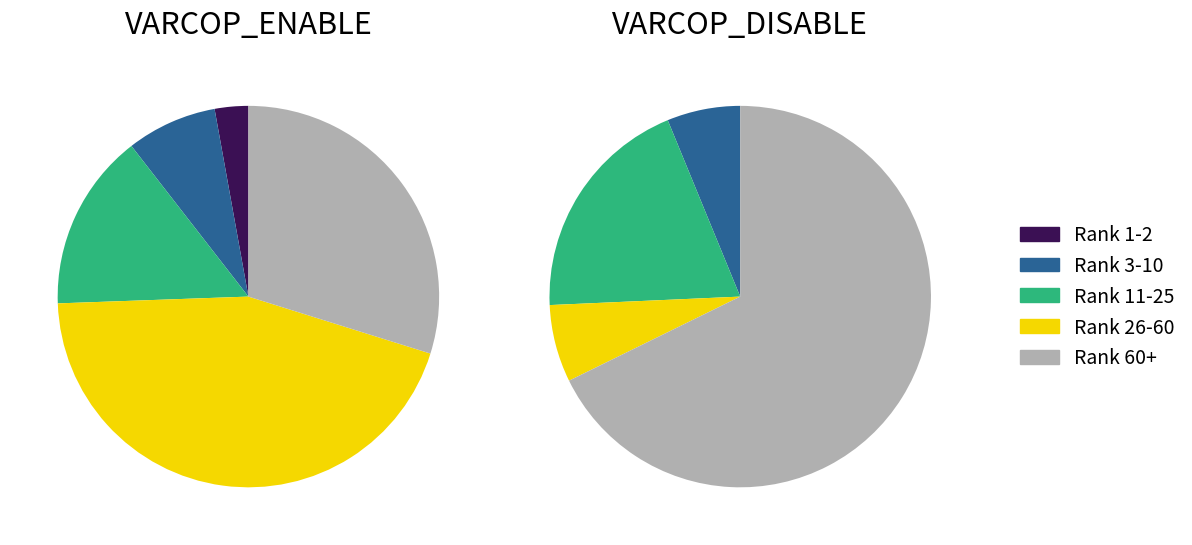

To the nearest percent, what is the difference between the 2 and 11 slice percentages?

5%